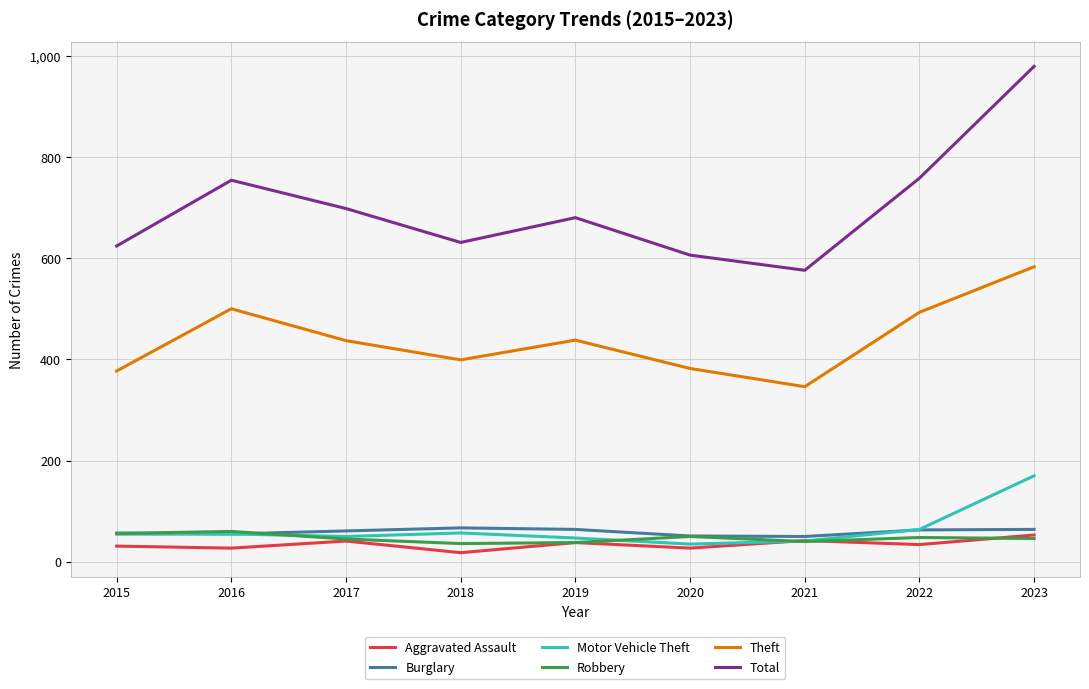

Which series changed the most between 2015 and 2022?

Total